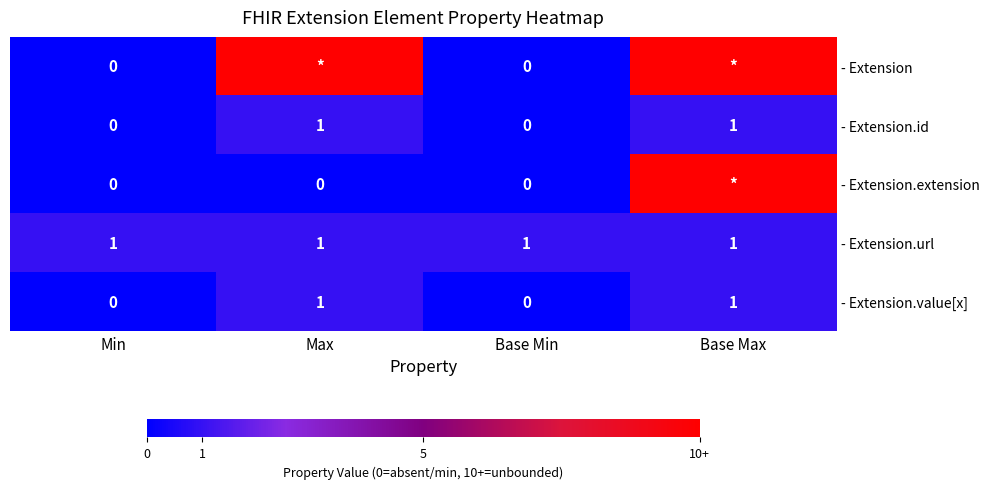

The - Extension.value[x] series shows 0 at Min. True or false?

True